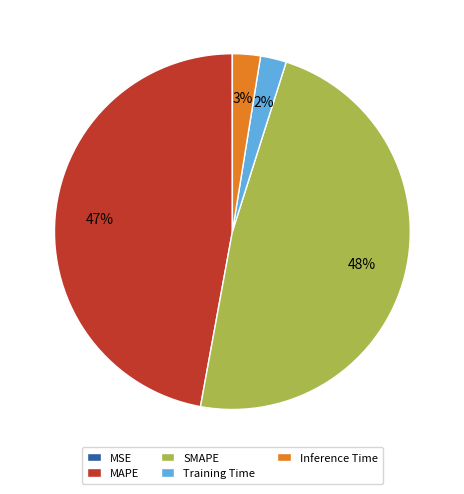

Does any single category account for the majority?

No